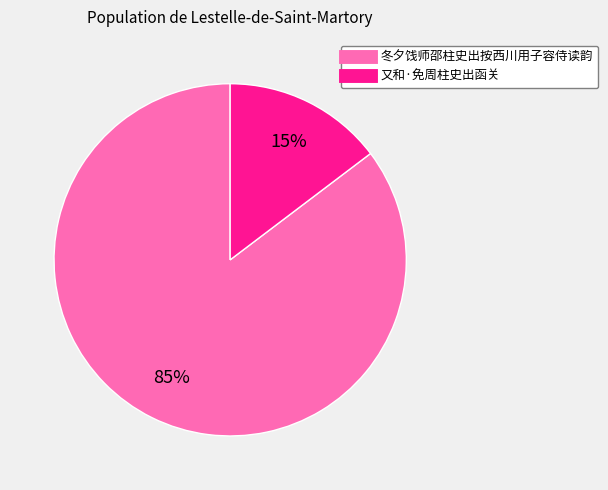

How many segments does this pie chart have?

2